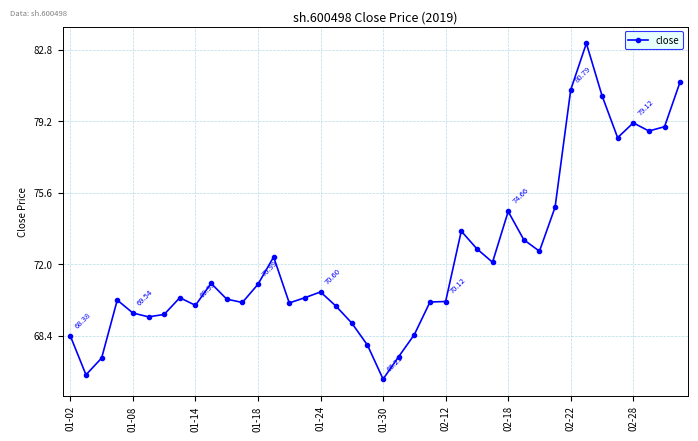

What is the sum of all values?

2890.3